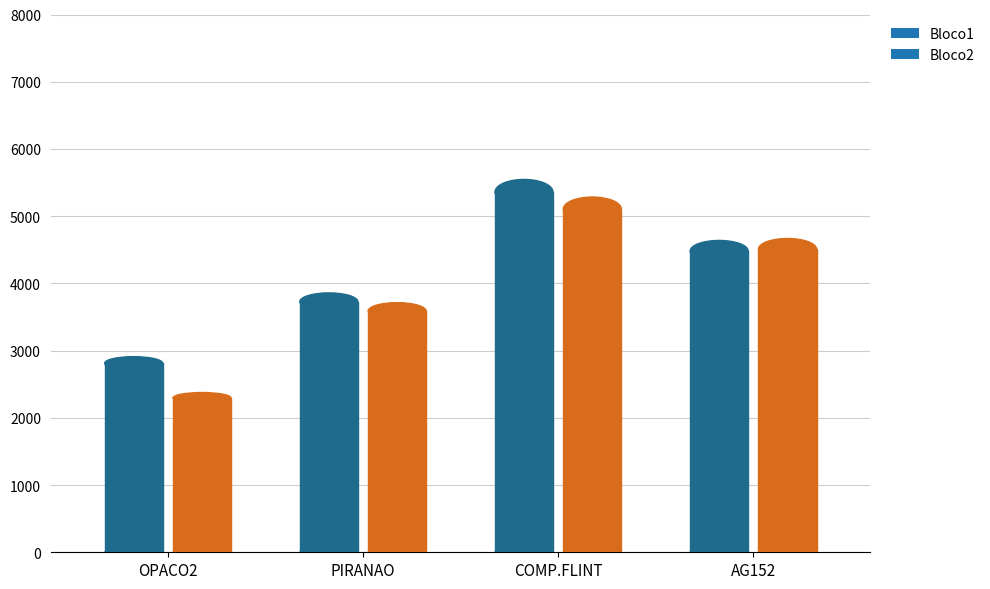

What is the difference between the Bloco2 values at OPACO2 and COMP.FLINT?

2810